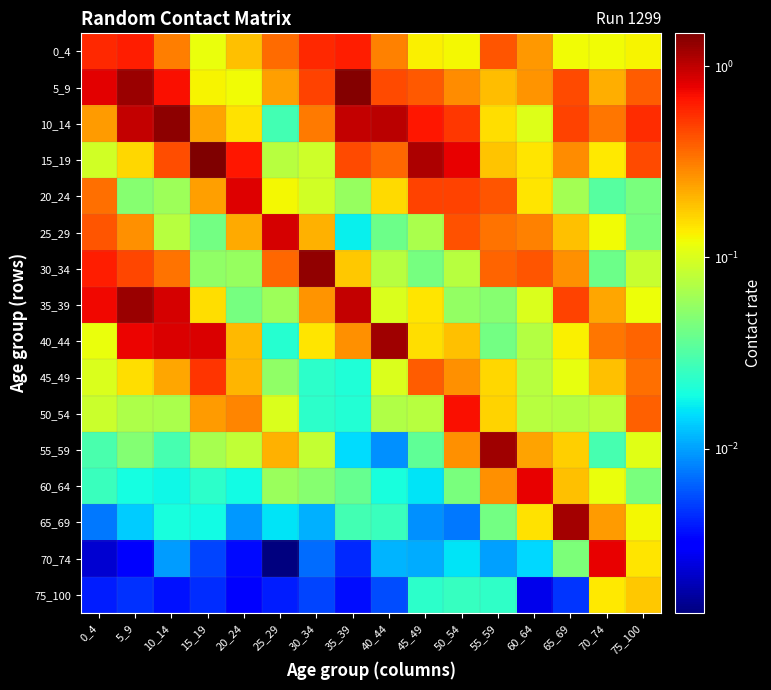

Rank the series at 25_29 from lowest to highest value.

70_74, 75_100, 65_69, 40_44, 10_14, 45_49, 60_64, 35_39, 15_19, 50_54, 20_24, 55_59, 5_9, 0_4, 30_34, 25_29